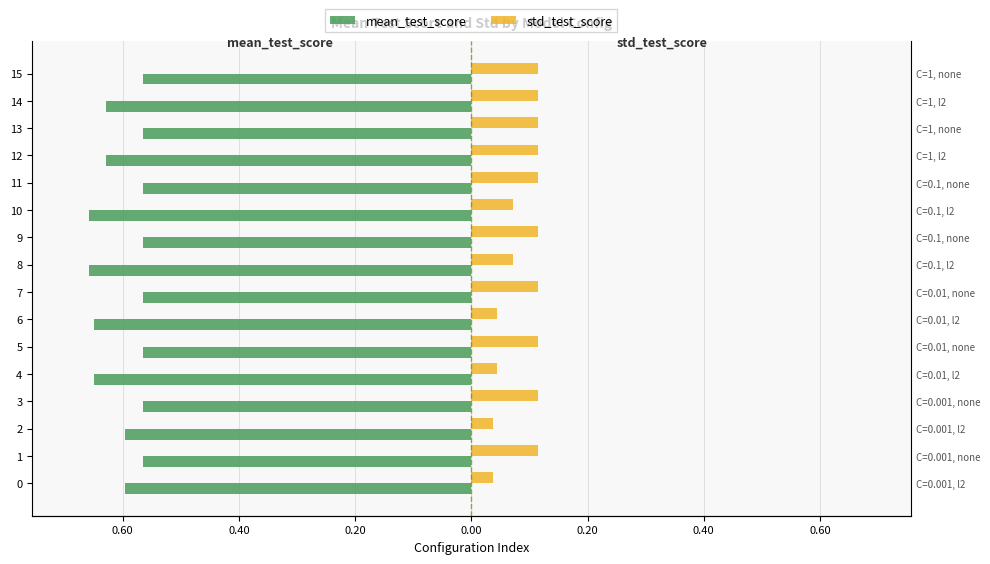

True or false: mean_test_score has a value of -0.3 at 10.

False